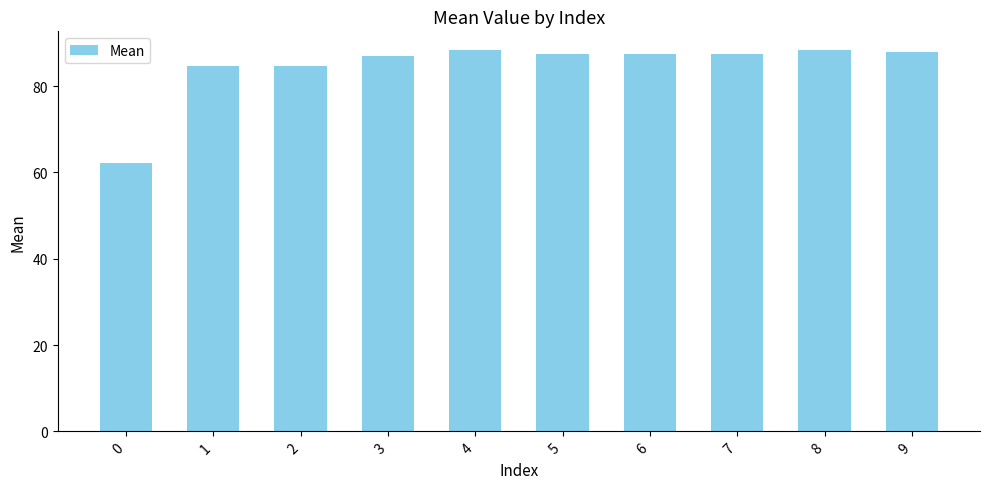

How many distinct data groups are displayed?

1